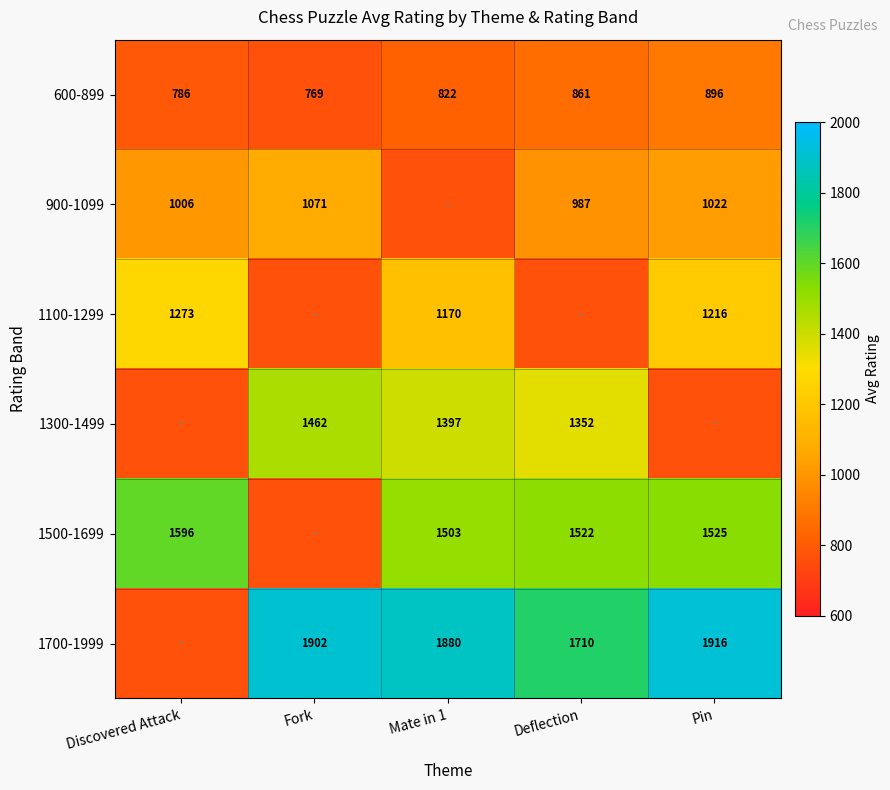

What is the maximum value for 1100-1299?

1273.0